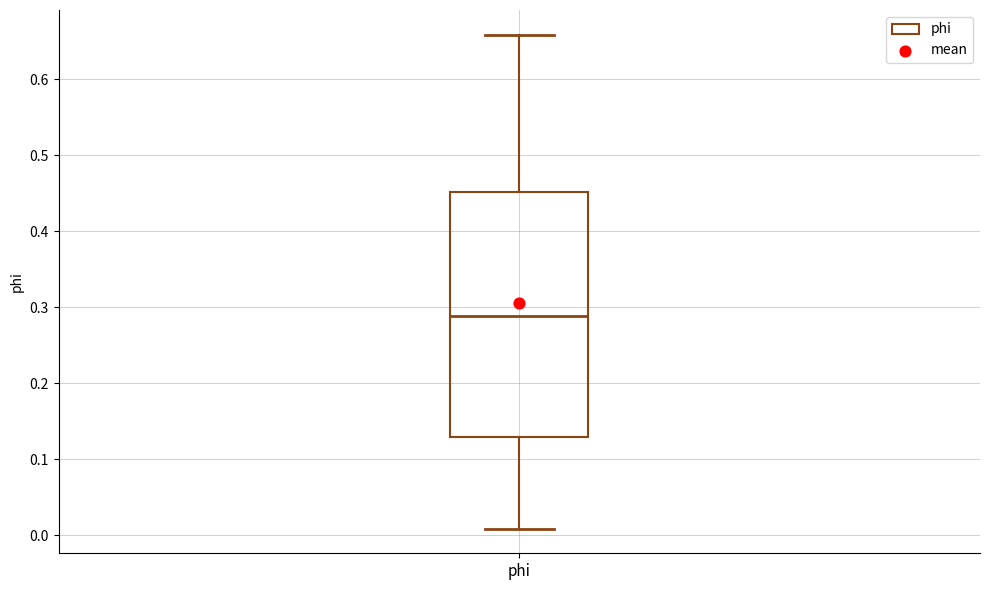

Transcribe this box plot: give where the median line is, the range the box spans, and where the two whiskers end, as read against the y-axis. The values are not printed on the chart, so give them approximately, as read against the axis.

median 0.29, box 0.13 to 0.45, whiskers 0.01 to 0.66